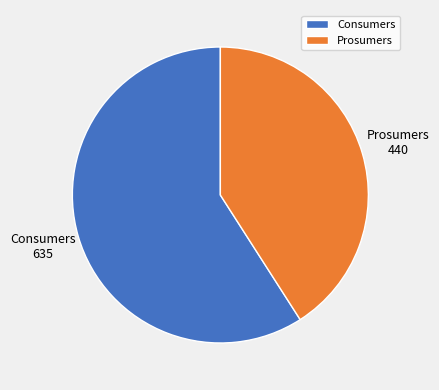

Approximately how many times larger is the value at Prosumers compared to Consumers?

0.7